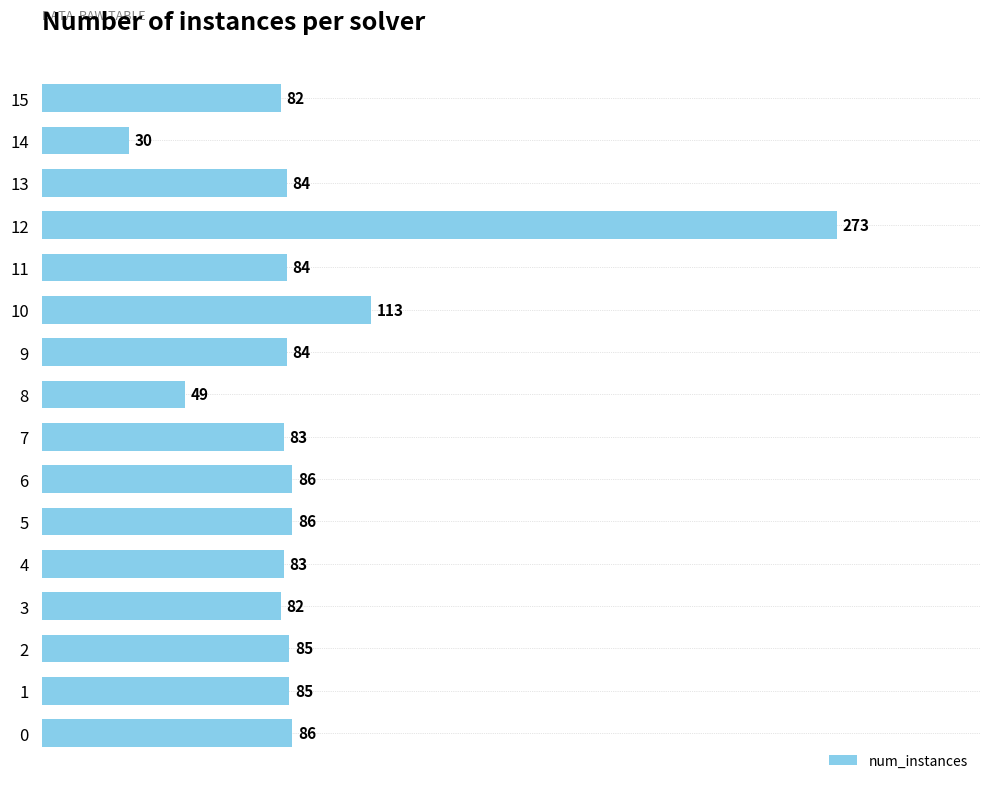

How many bars are there in total?

16